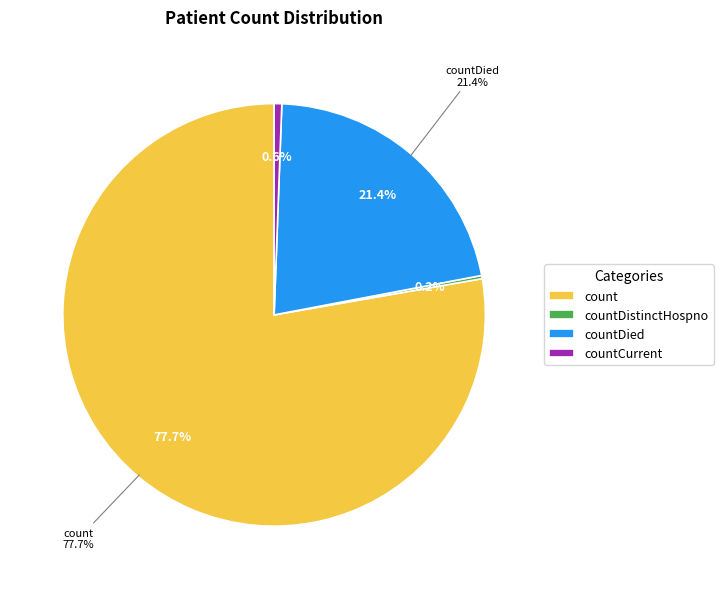

Is the sum of countCurrentSuspected and countDied greater than half?

No